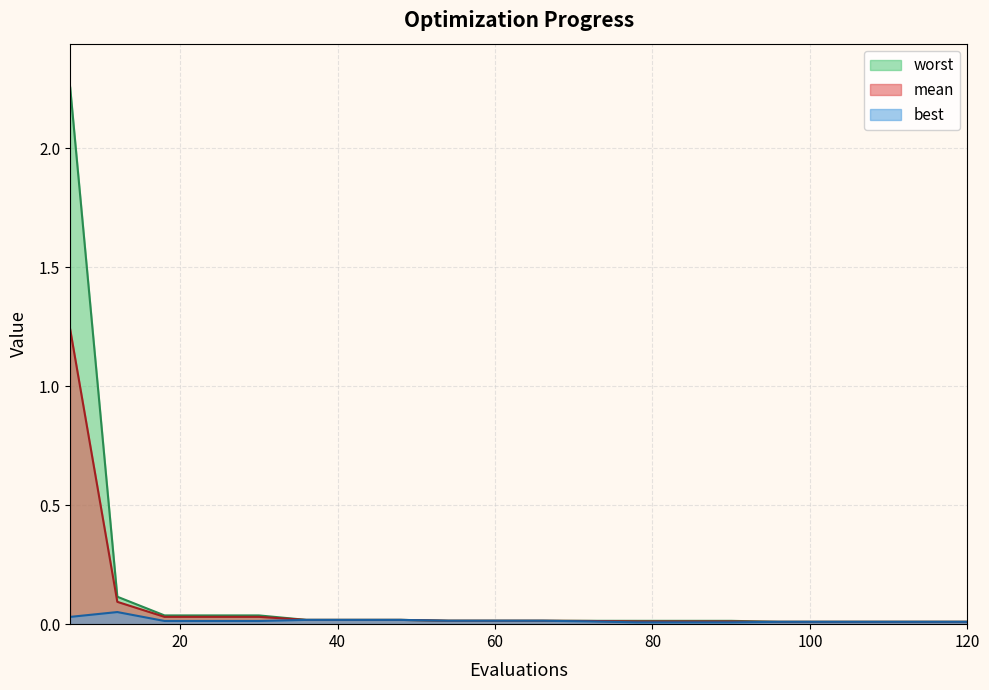

True or false: mean and best cross at least once.

False